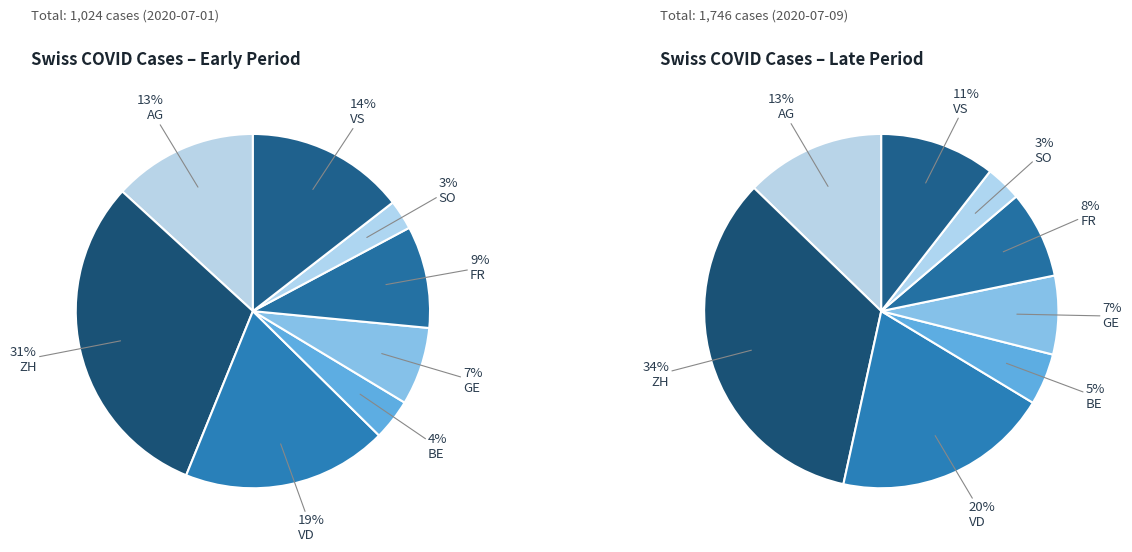

Which category has the smallest portion of the pie?

SO